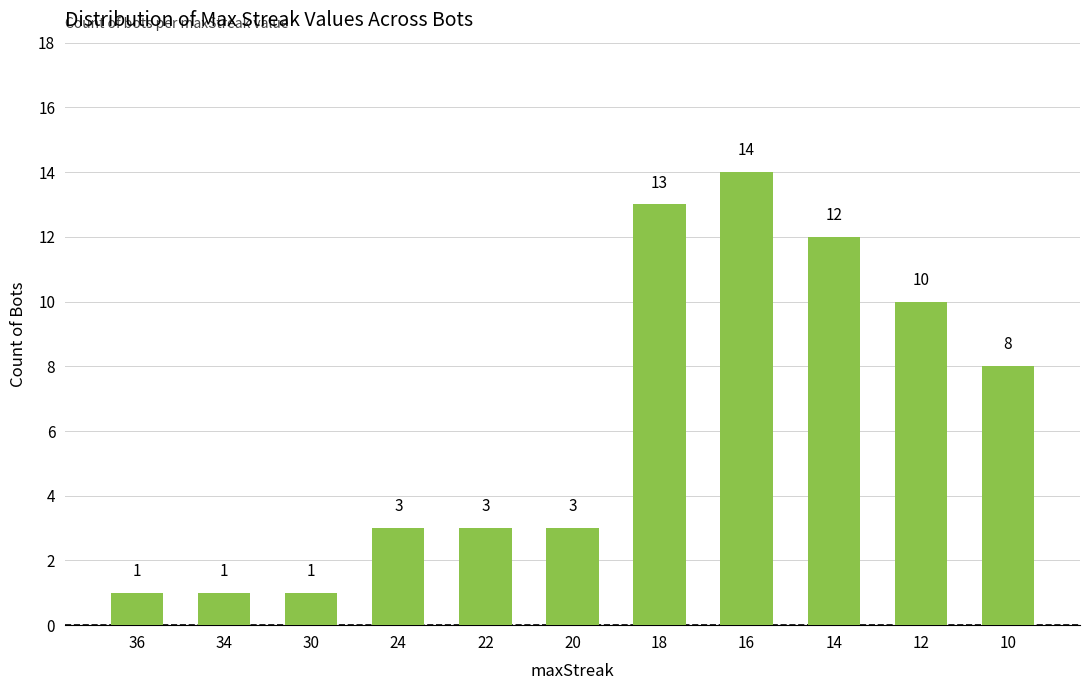

Is it true that the value at 34 is 0?

False